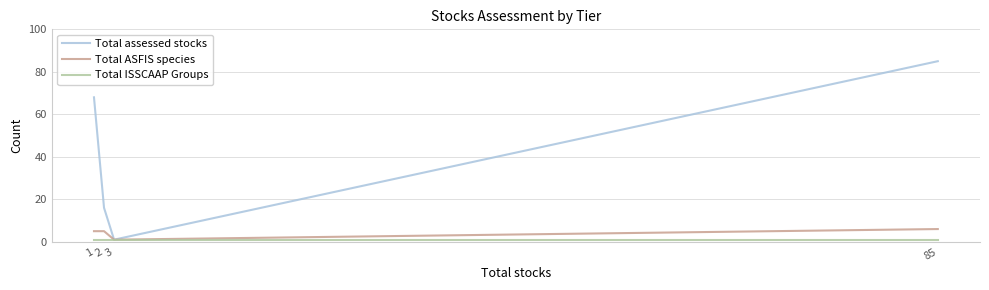

At which category is the sum across all series the highest?

85